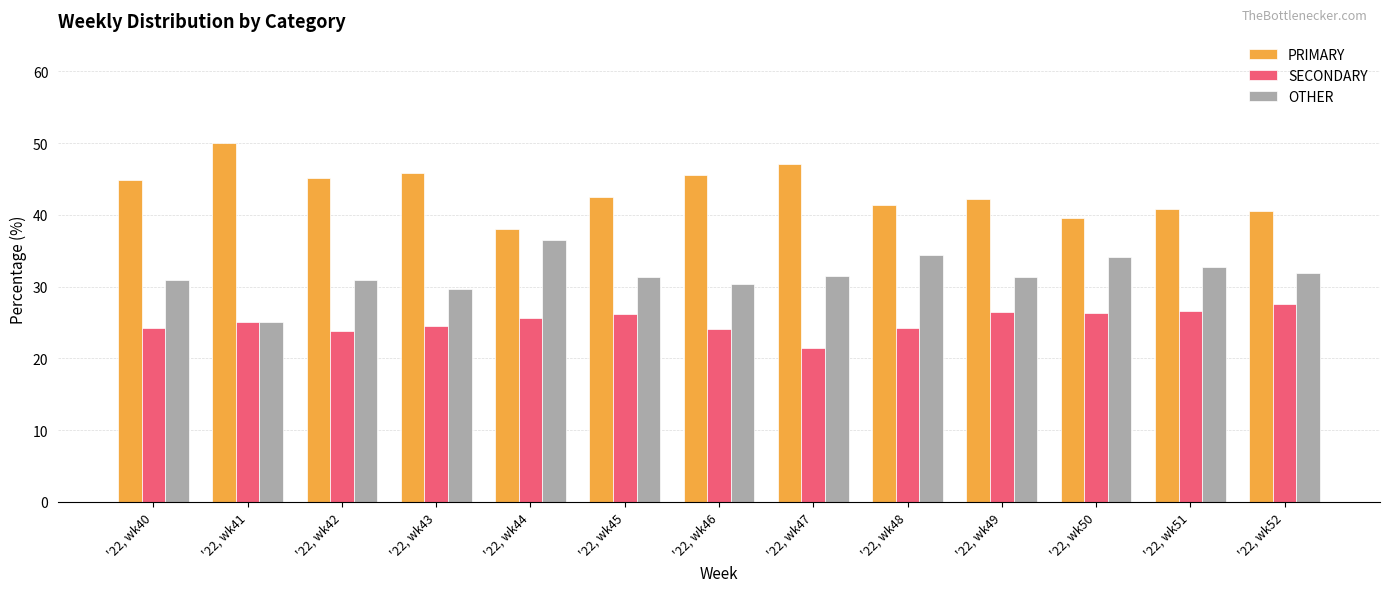

What is the minimum value shown in the chart?

21.4